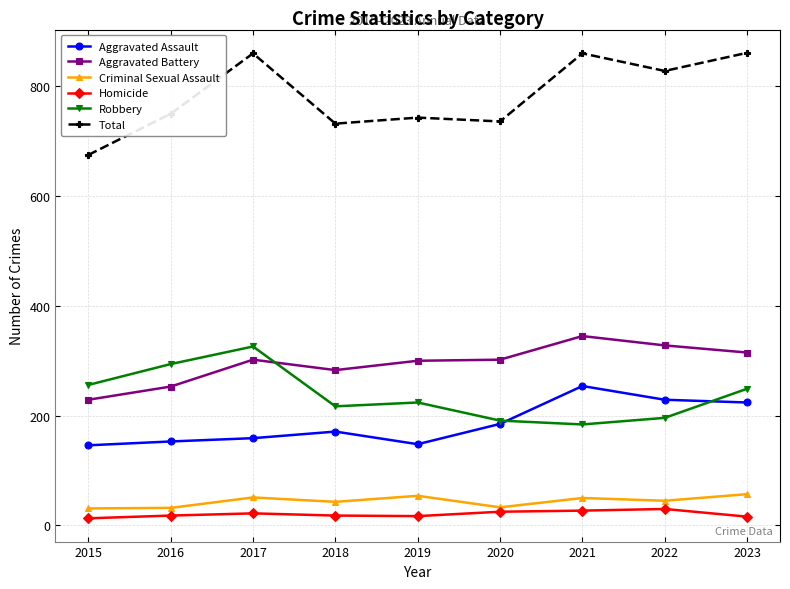

What are all the series names shown in the legend?

Aggravated Assault, Aggravated Battery, Criminal Sexual Assault, Homicide, Robbery, Total